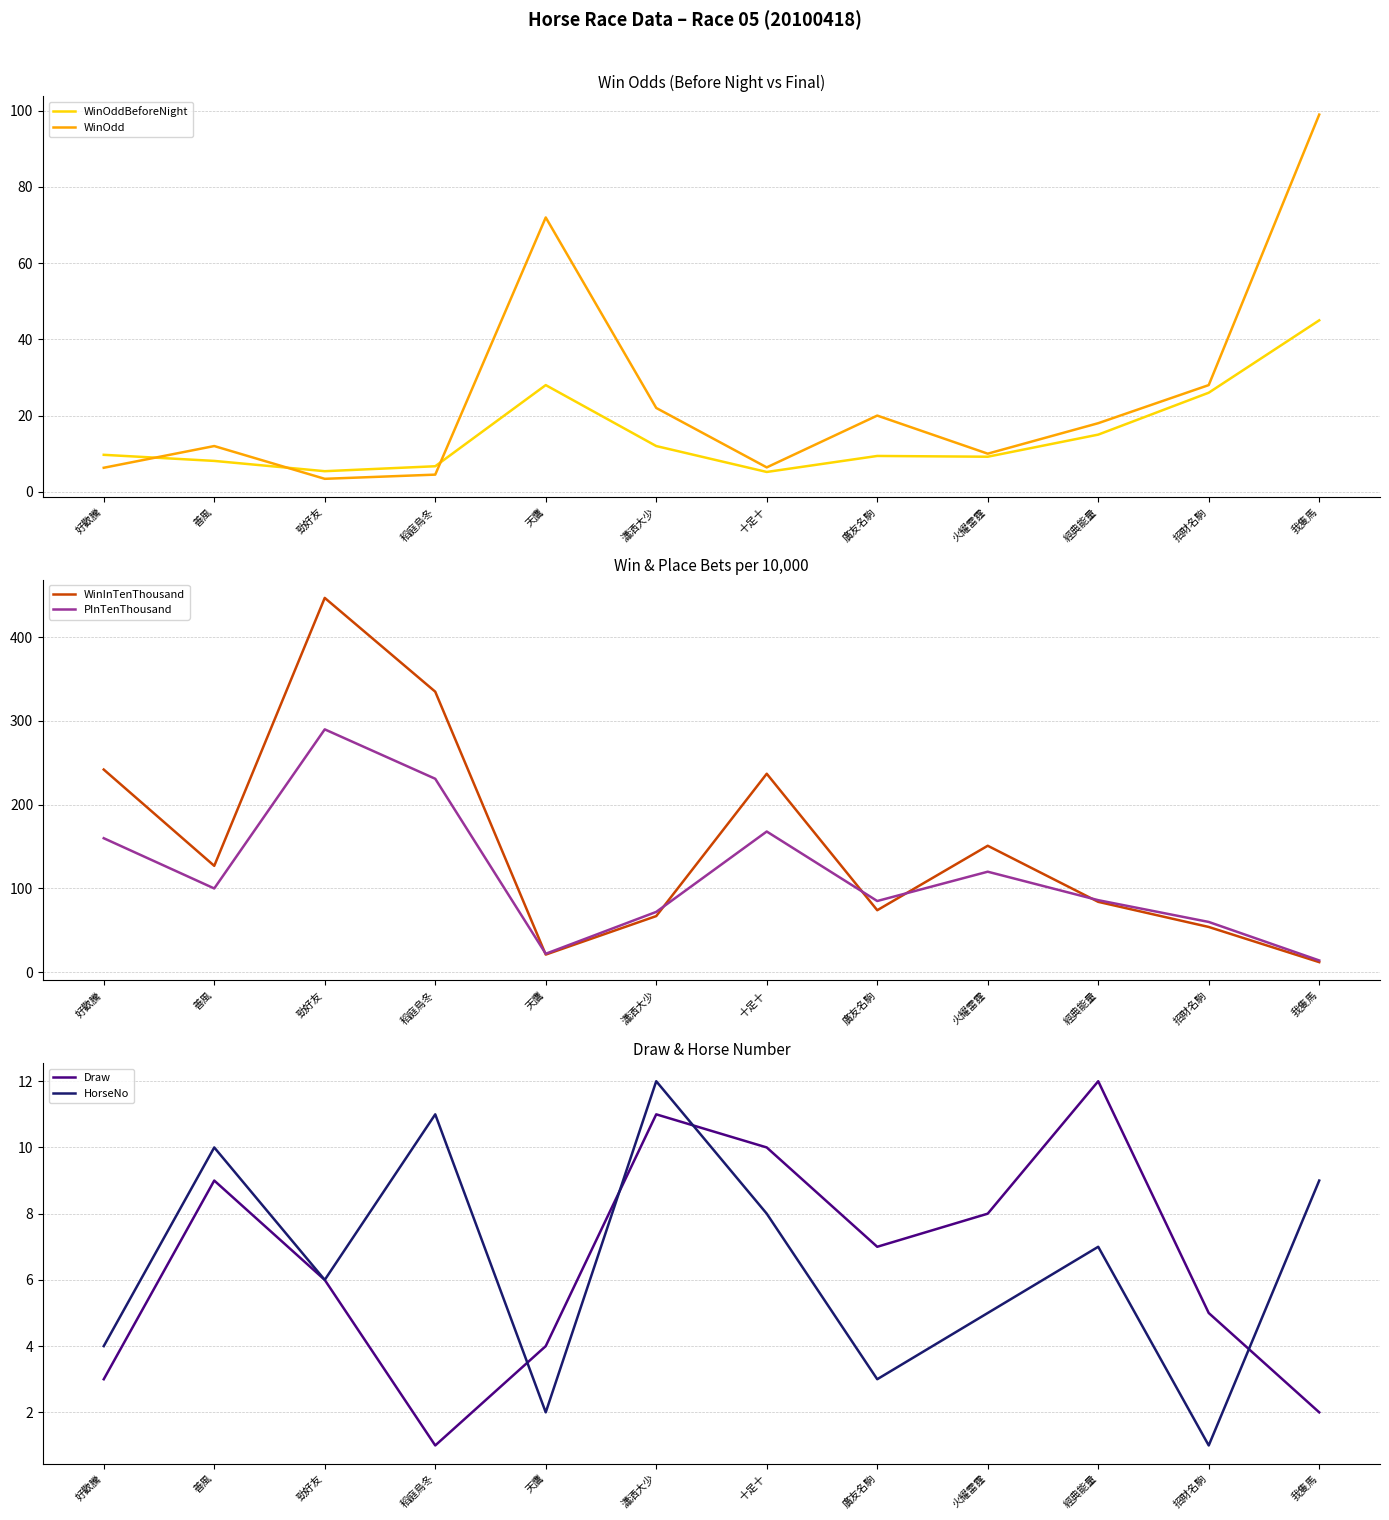

Which series ends up on top after the final intersection of WinOddBeforeNight and WinInTenThousand?

WinOddBeforeNight